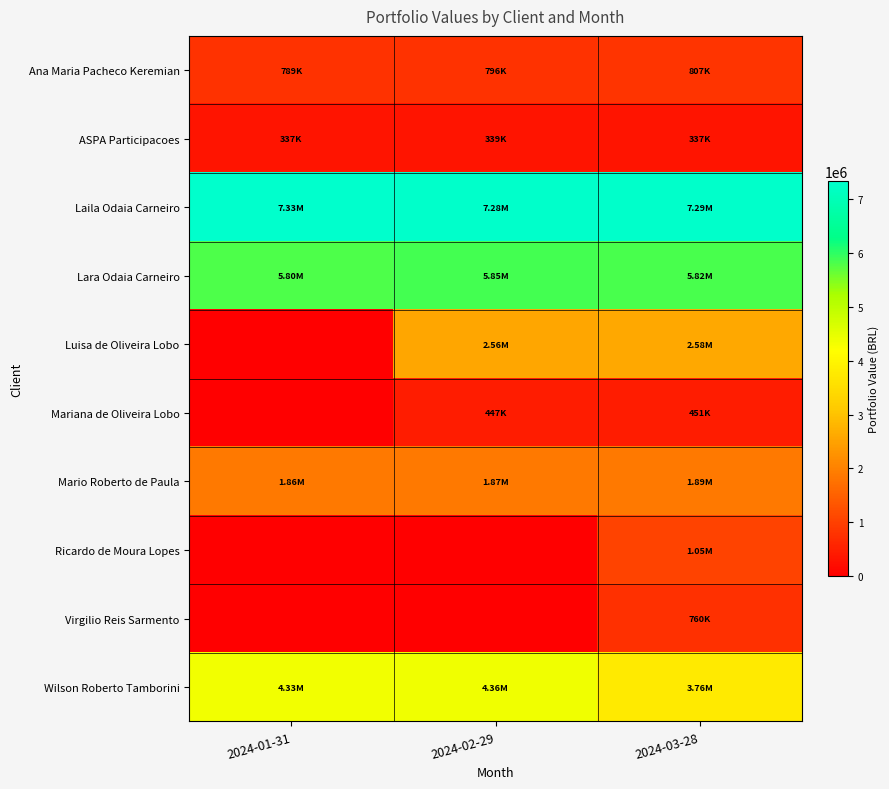

How many data points does each series have?

3